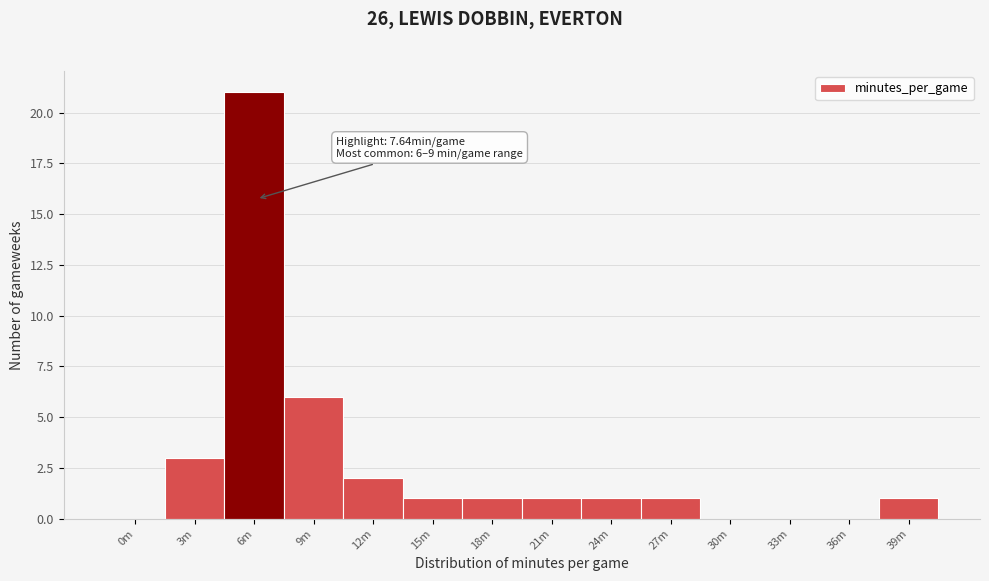

Reading left to right, what are all the values shown in this chart?

0m=0	3m=3	6m=21	9m=6	12m=2	15m=1	18m=1	21m=1	24m=1	27m=1	30m=0	33m=0	36m=0	39m=1